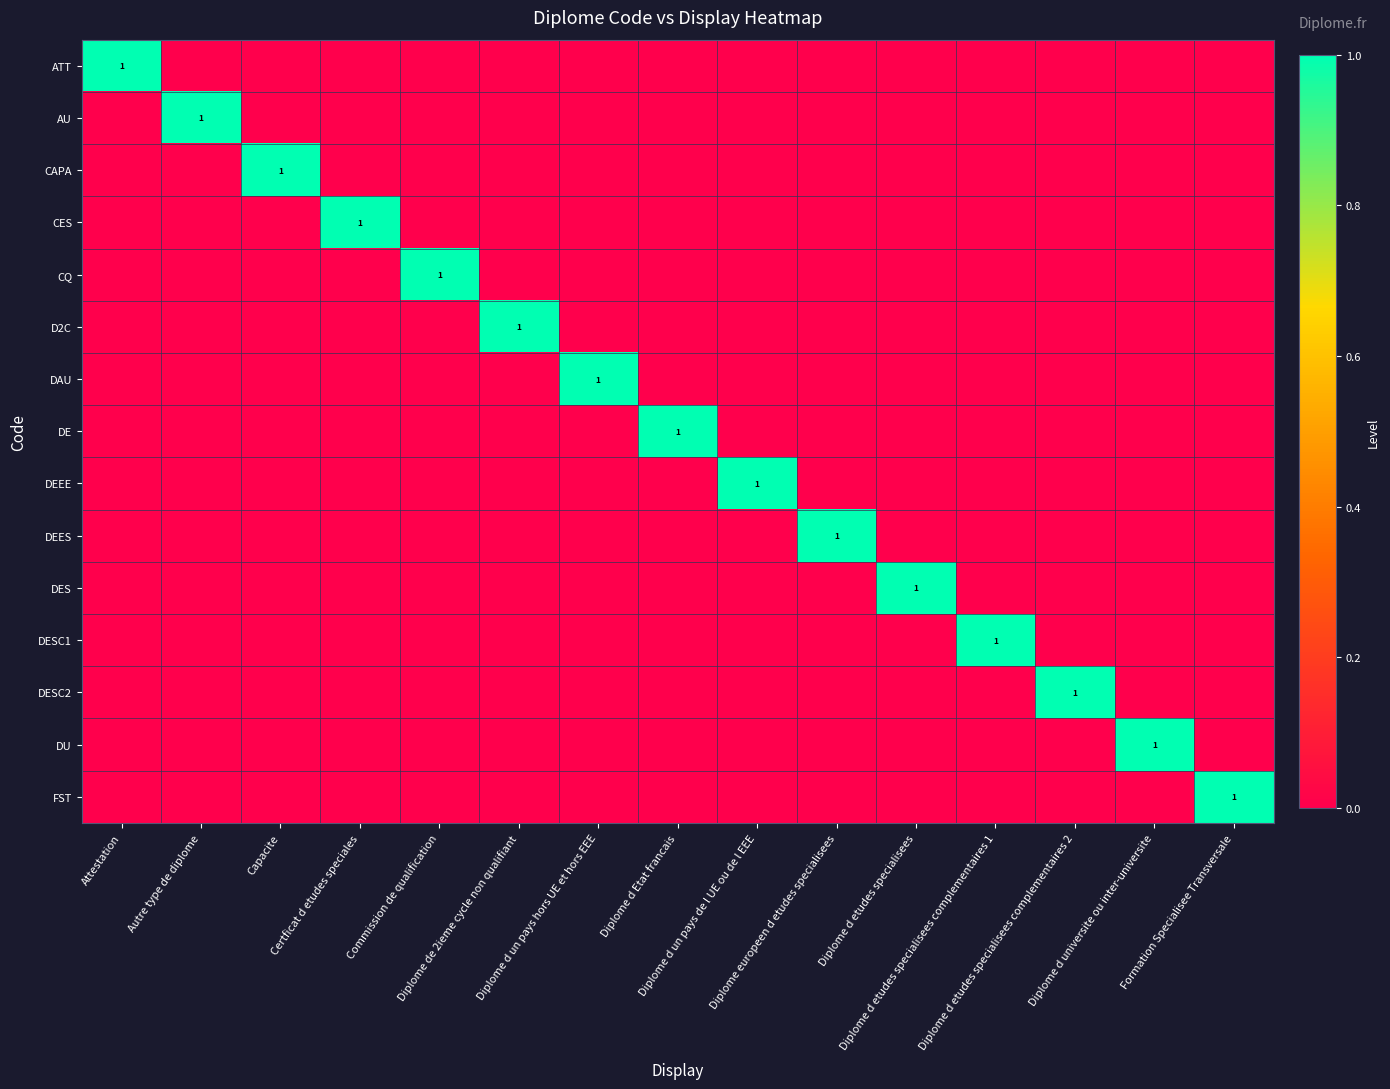

List the series in order of their peak value, lowest first.

ATT, AU, CAPA, CES, CQ, D2C, DAU, DE, DEEE, DEES, DES, DESC1, DESC2, DU, FST